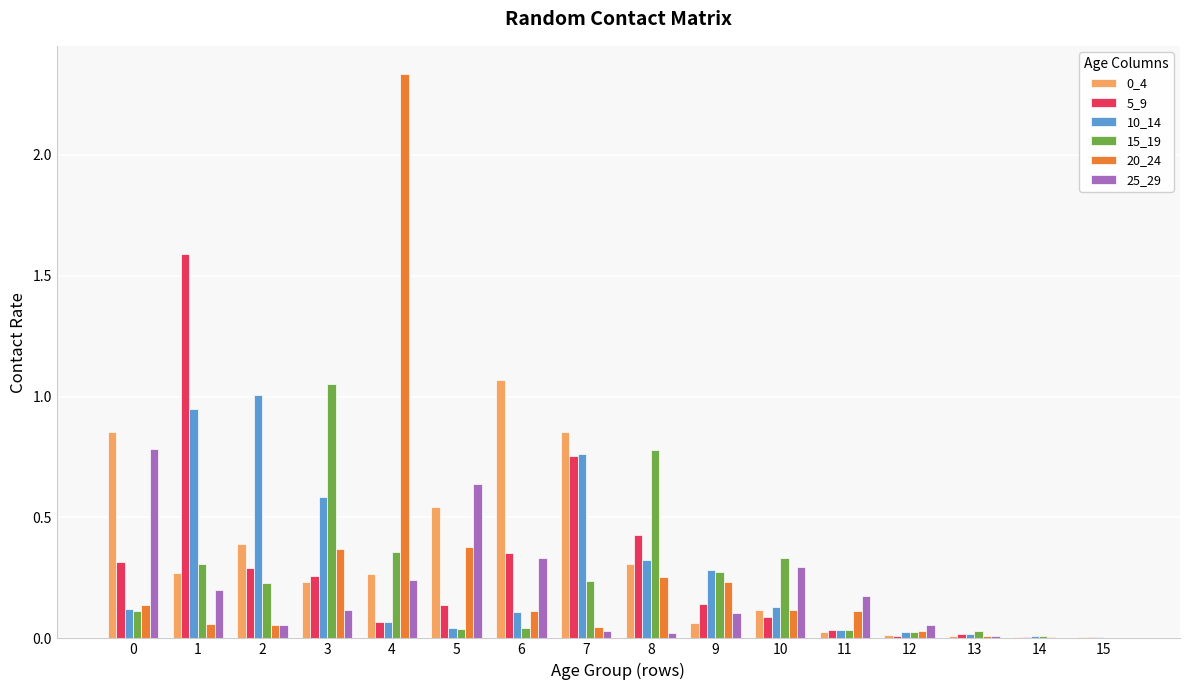

Is the value of 0_4 at 6 greater than the value of 25_29 at 0?

Yes